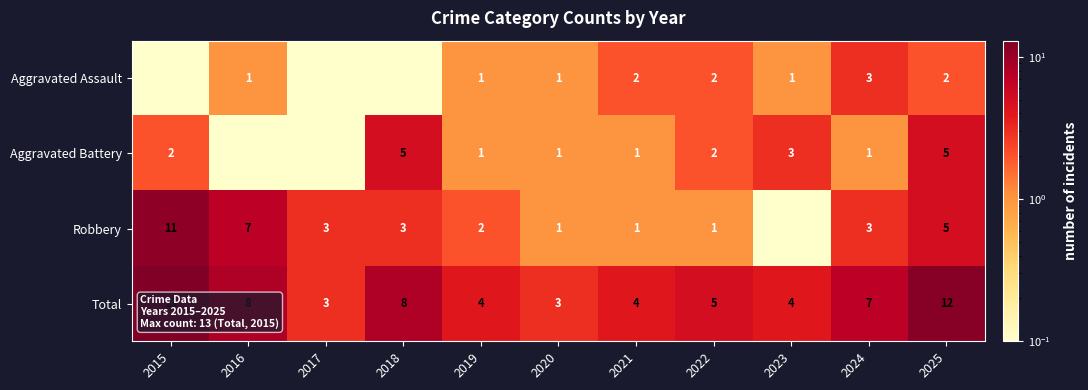

The value of Aggravated Assault at 2019 is 0.6. True or false?

False